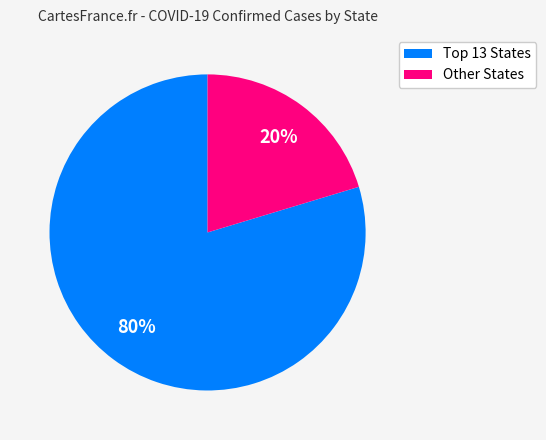

To the nearest percent, what is the average slice percentage?

50%